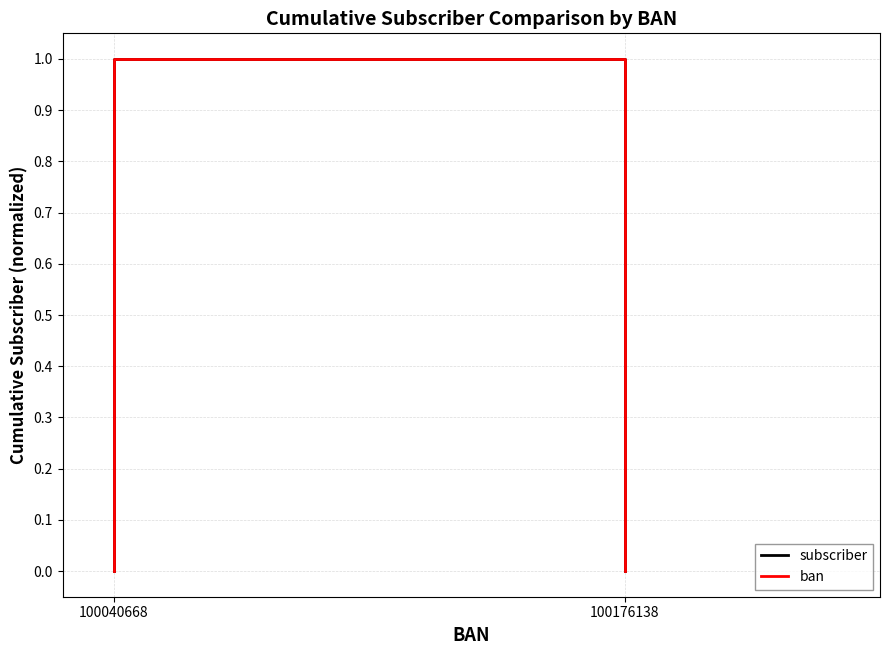

What are all the series names shown in the legend?

subscriber, ban